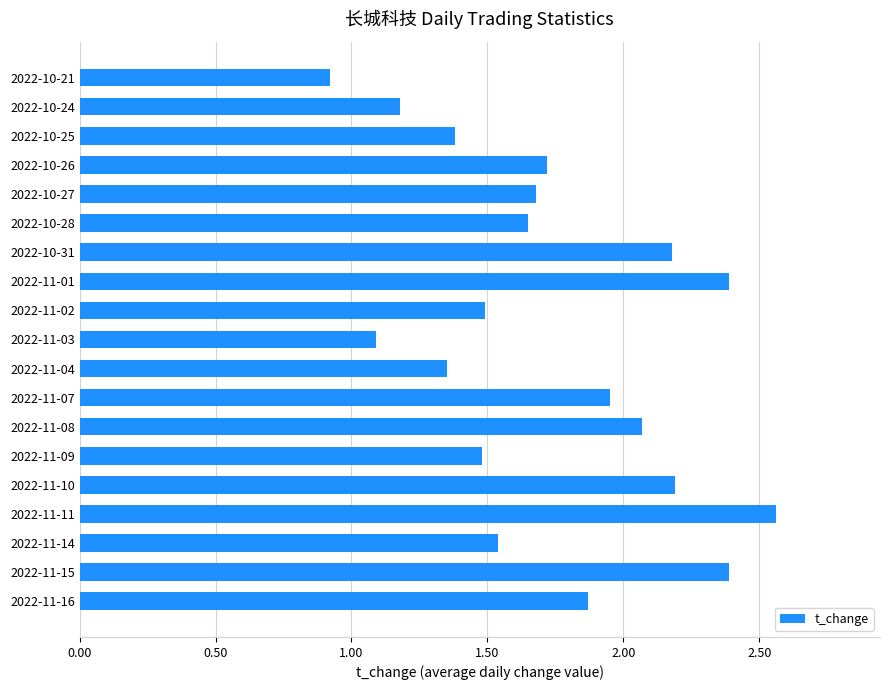

What is the sum of all values?

33.1